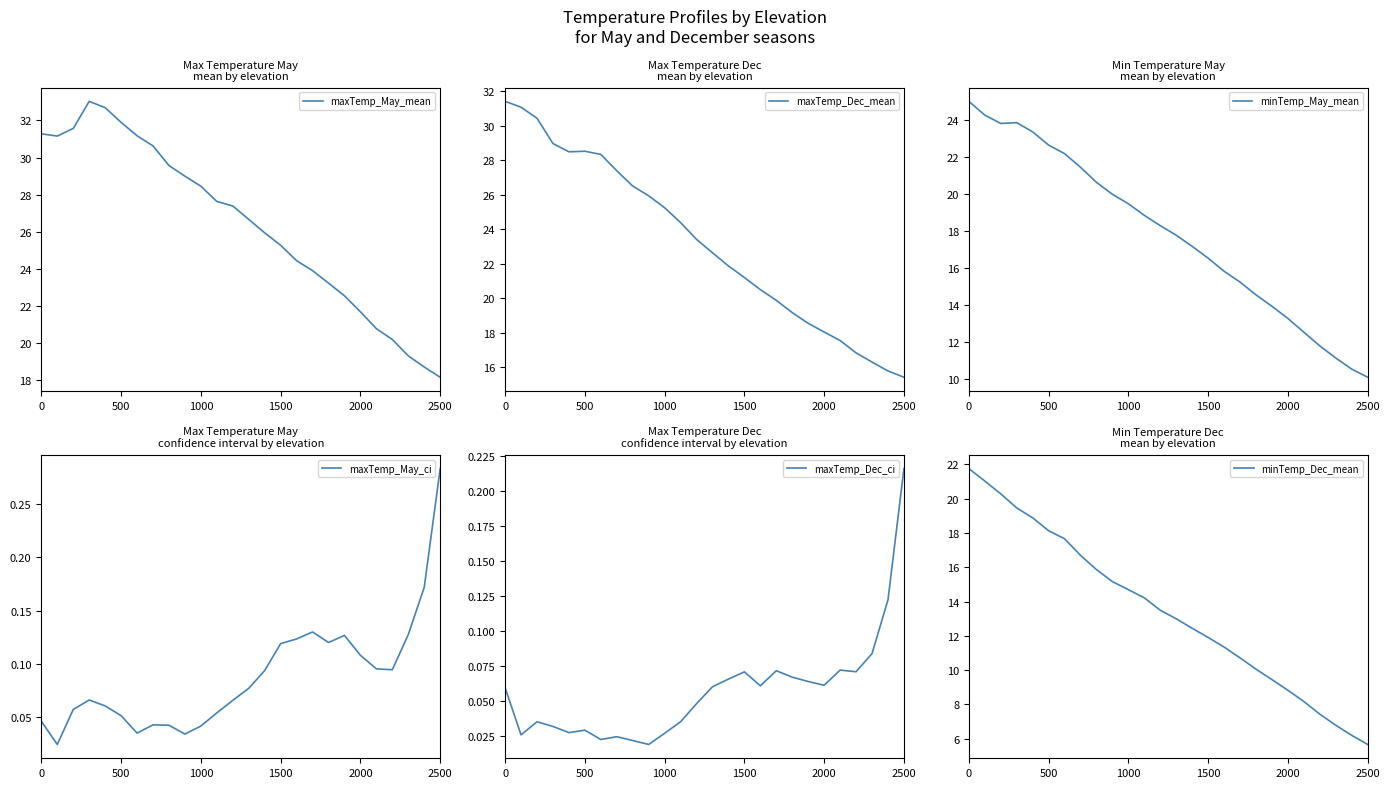

Which series has the widest spread of values?

minTemp_Dec_mean